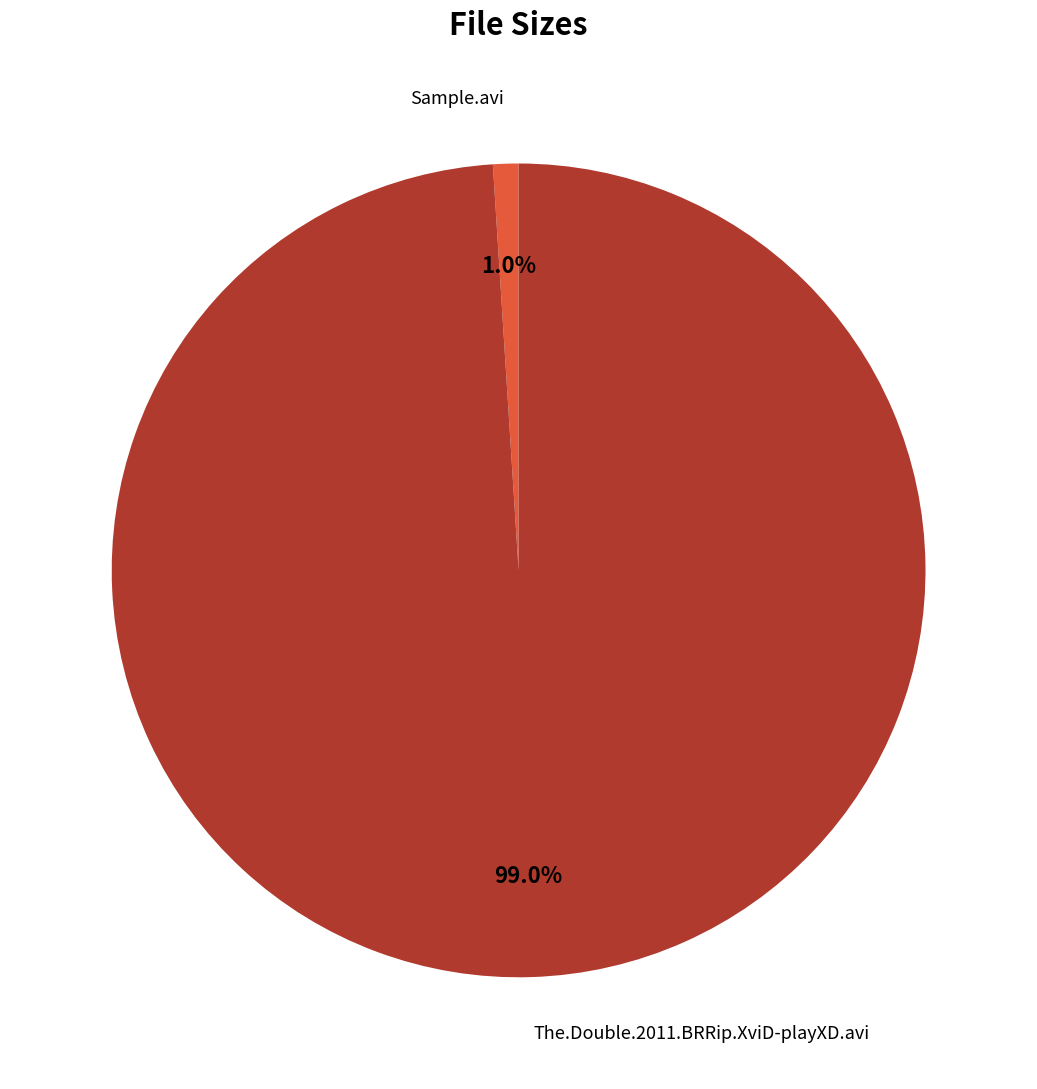

How many segments does this pie chart have?

5